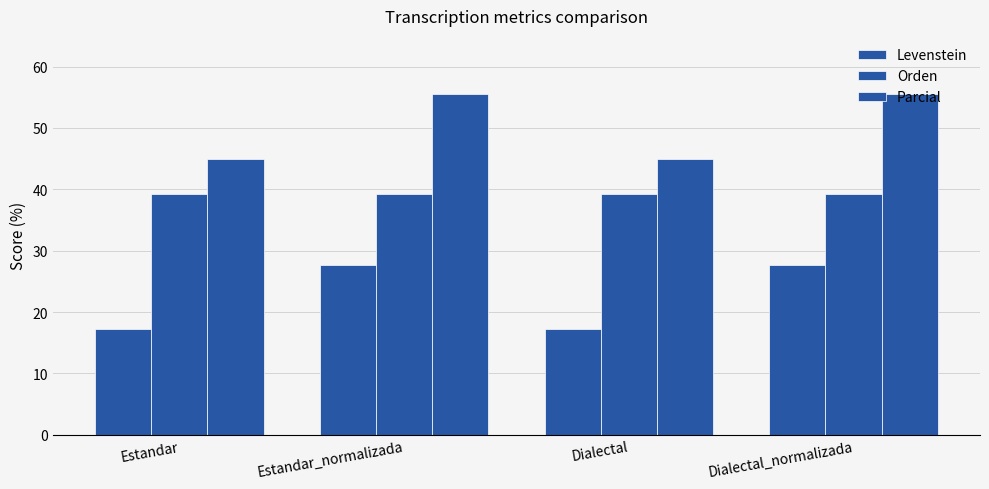

How many bars are there in total?

12